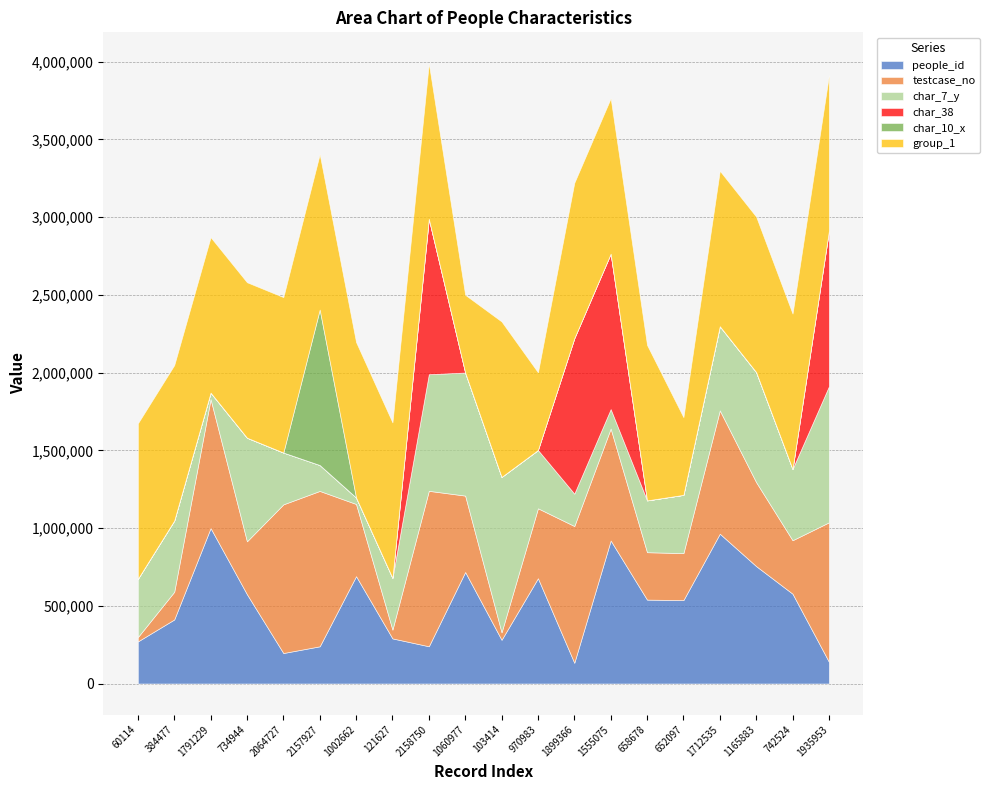

In char_10_x, how many points are higher than both neighbors (excluding endpoints)?

1